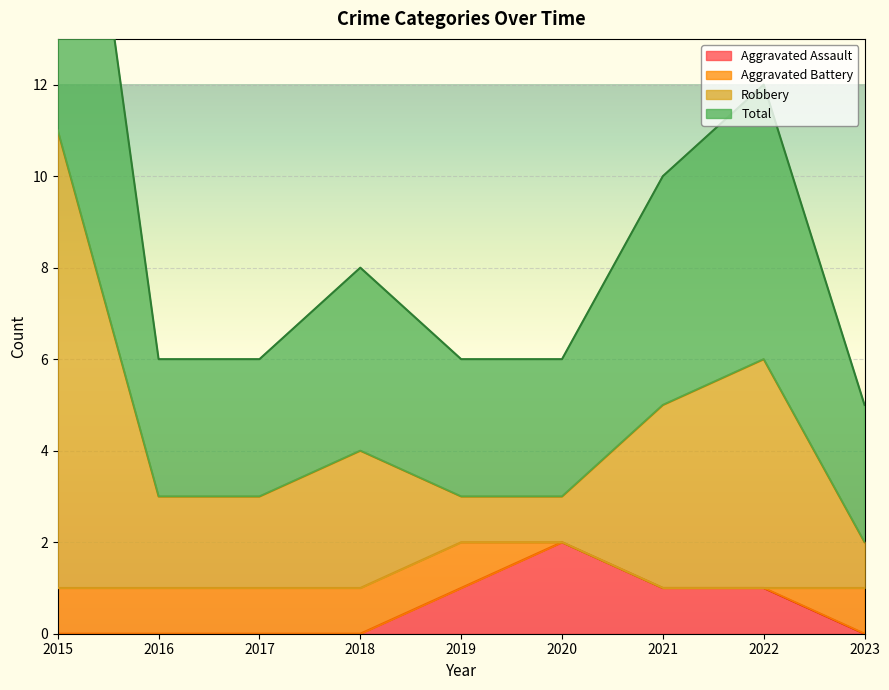

How many data points does each series have?

9